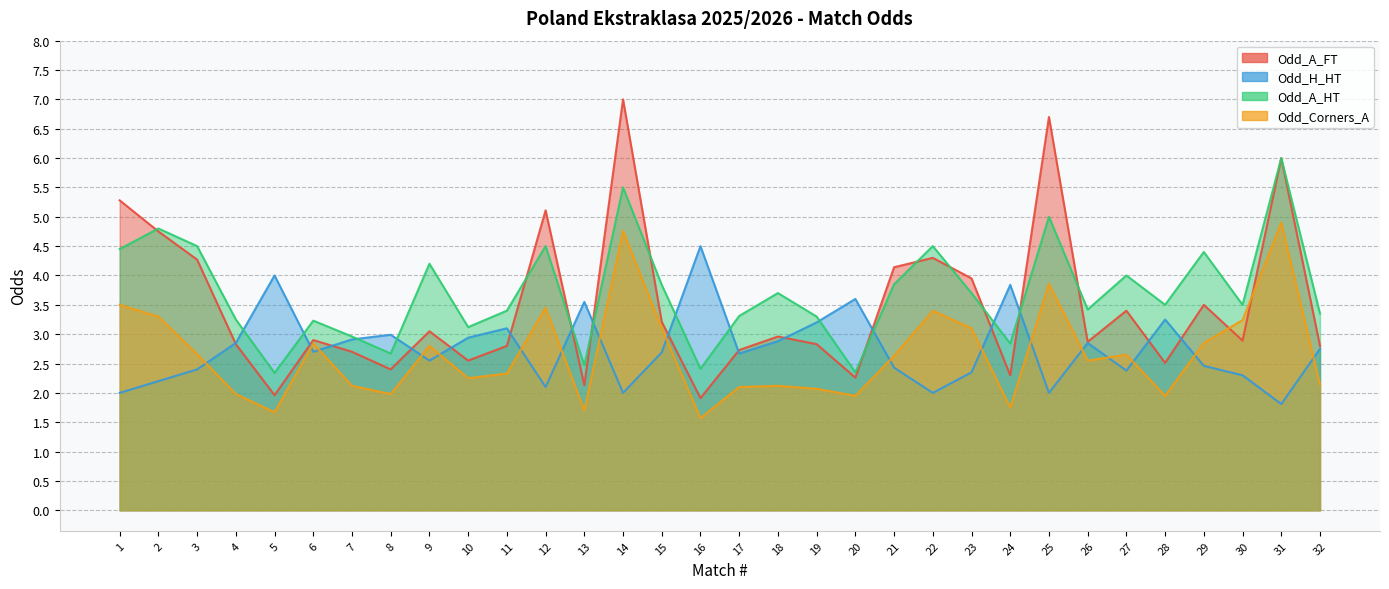

Between 24 and 26, which series saw the biggest shift?

Odd_H_HT